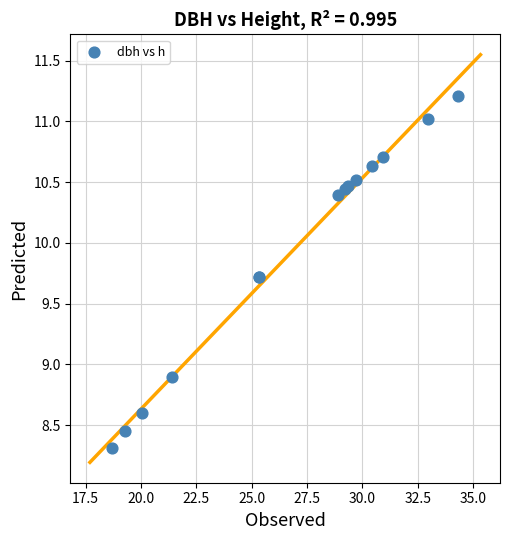

What Y value in the scatter plot is closest to 9?

8.9